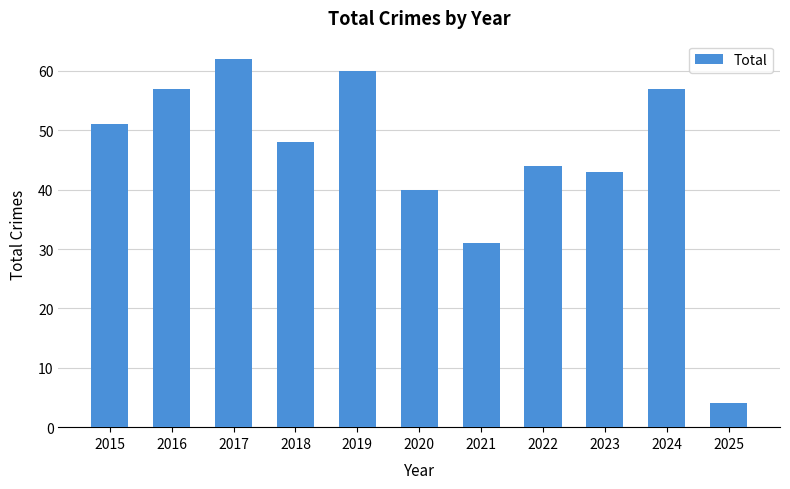

Reading left to right, what are all the values shown in this chart?

51	57	62	48	60	40	31	44	43	57	4